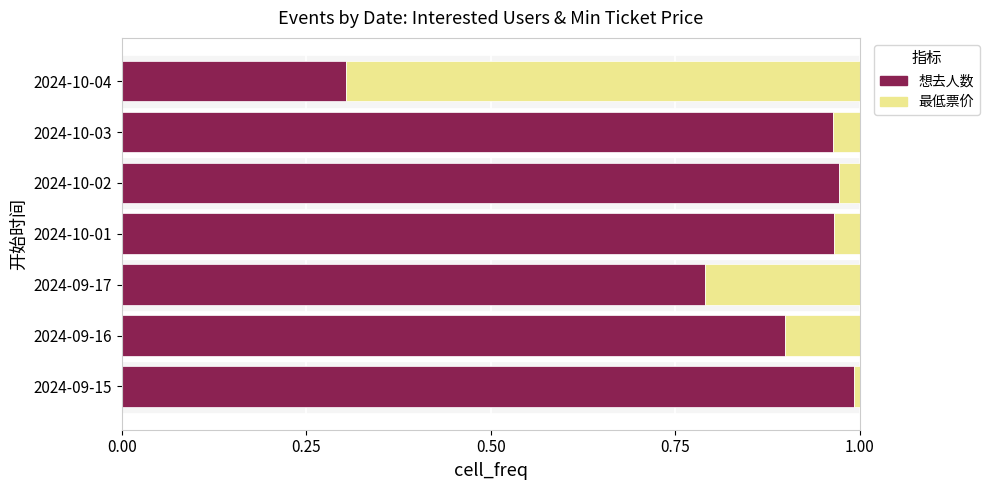

What are all the series names shown in the legend?

想去人数, 最低票价